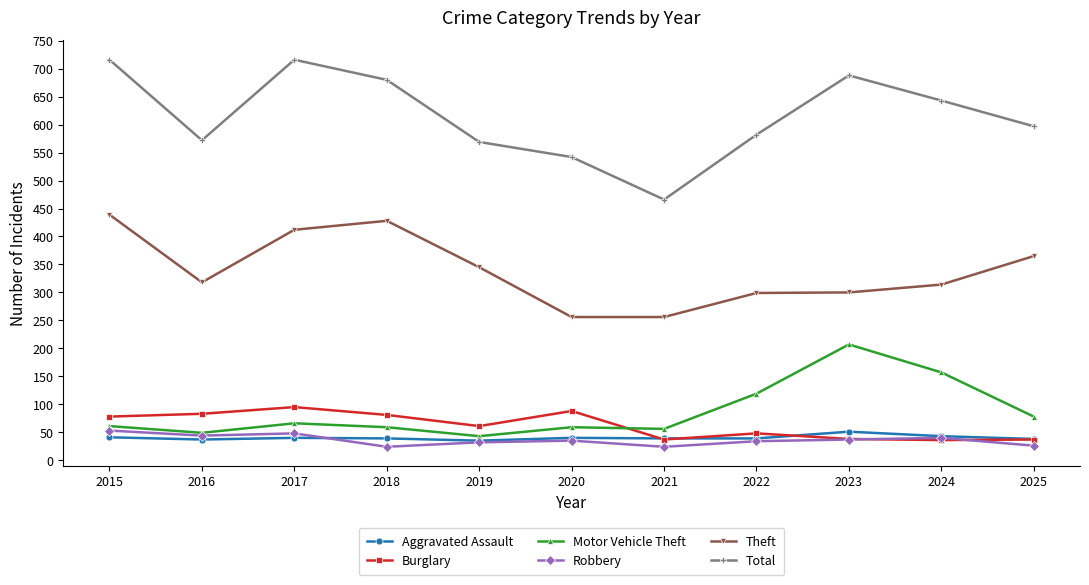

Is the value of Total at 2023 greater than the value of Robbery at 2021?

Yes